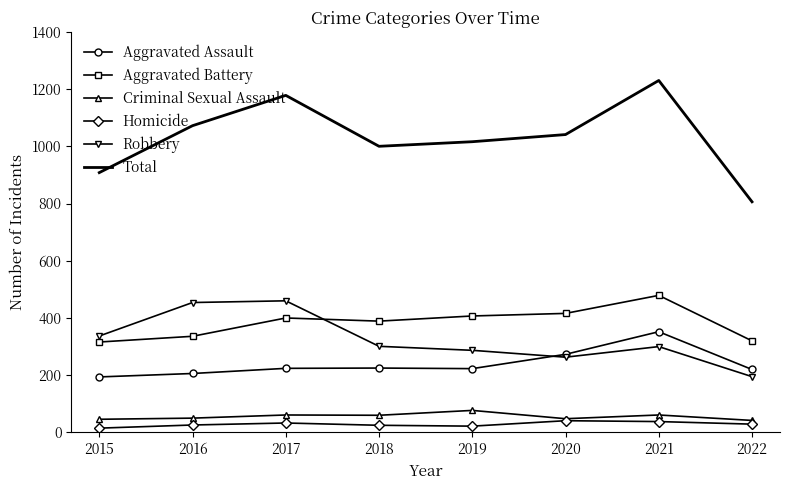

True or false: Criminal Sexual Assault and Robbery intersect in this chart.

False